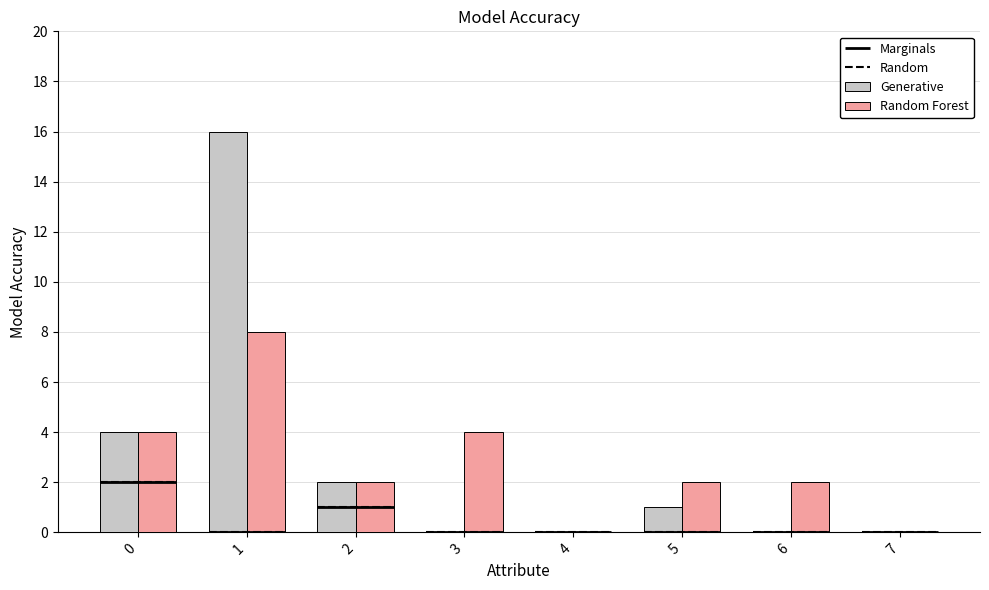

What is the difference between the second highest and minimum values in the Generative series?

4